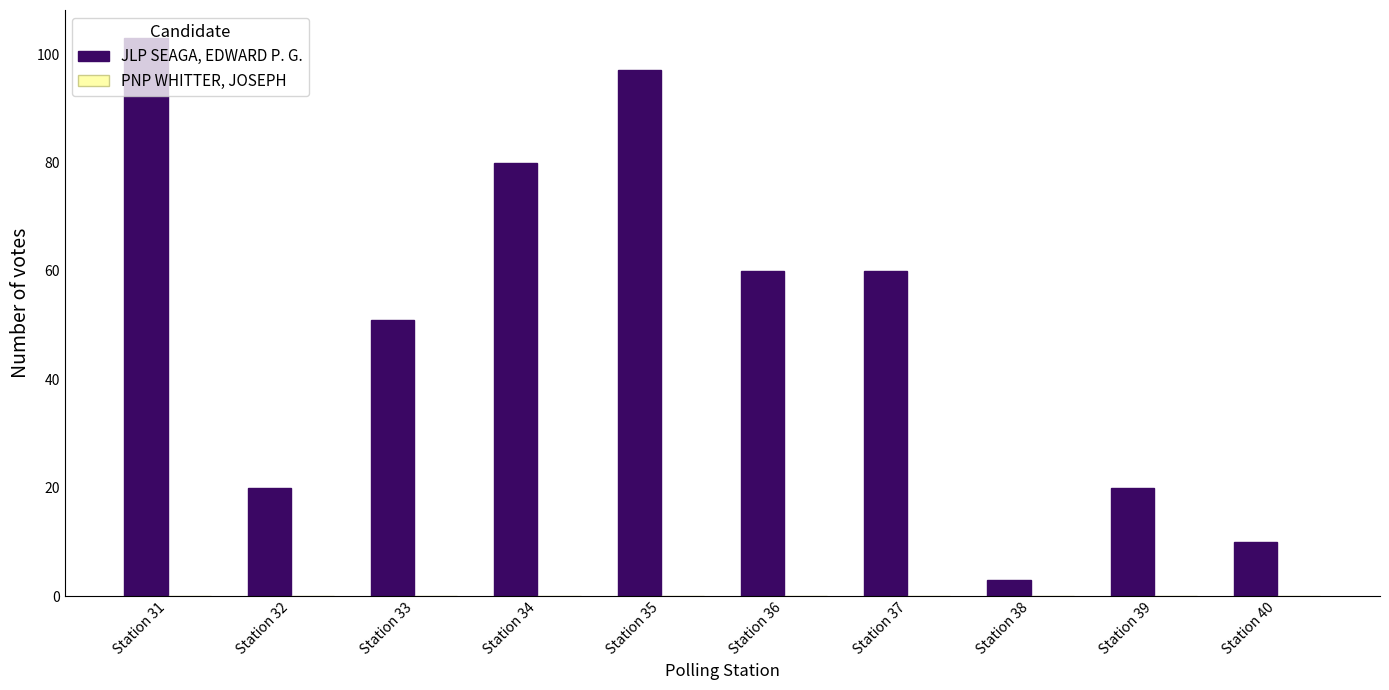

Are the bars grouped side by side (vs. stacked)?

No